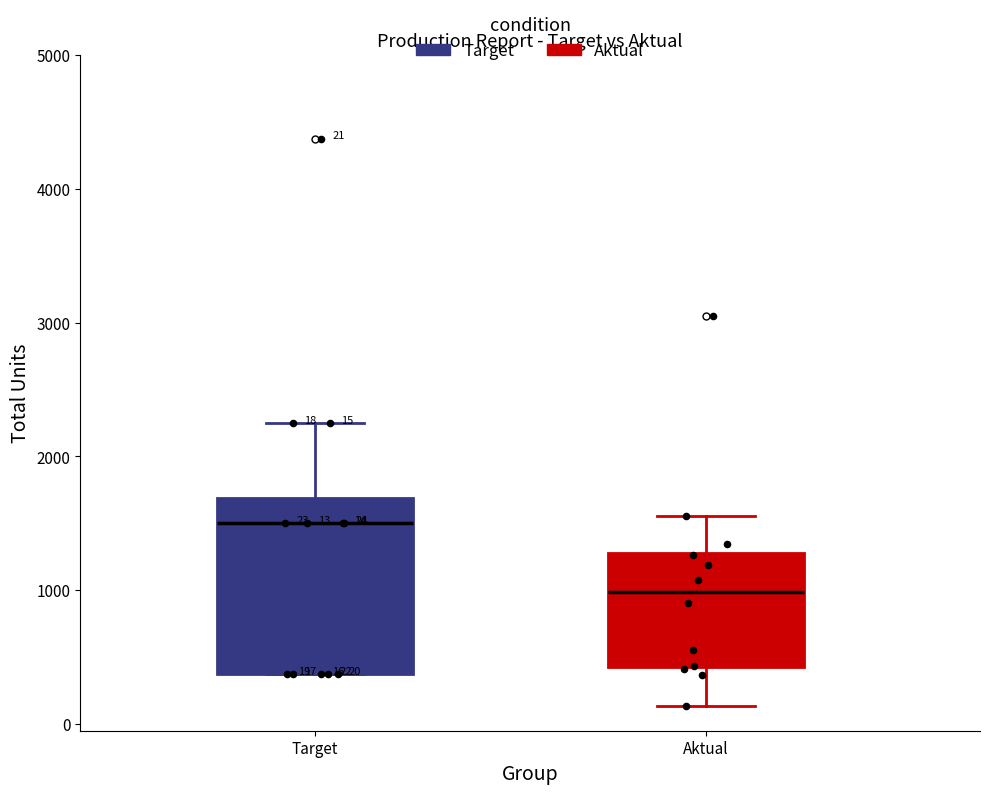

Which box has the highest median line?

Target